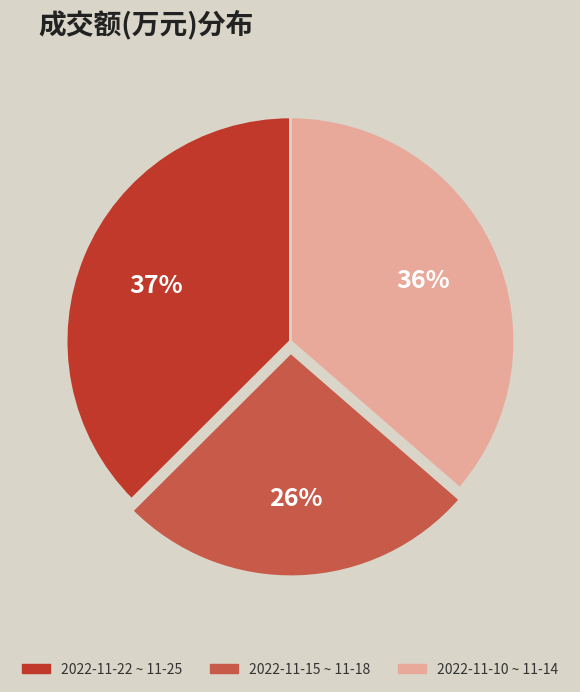

To the nearest percent, what is the difference between the largest and smallest slice percentages?

11%